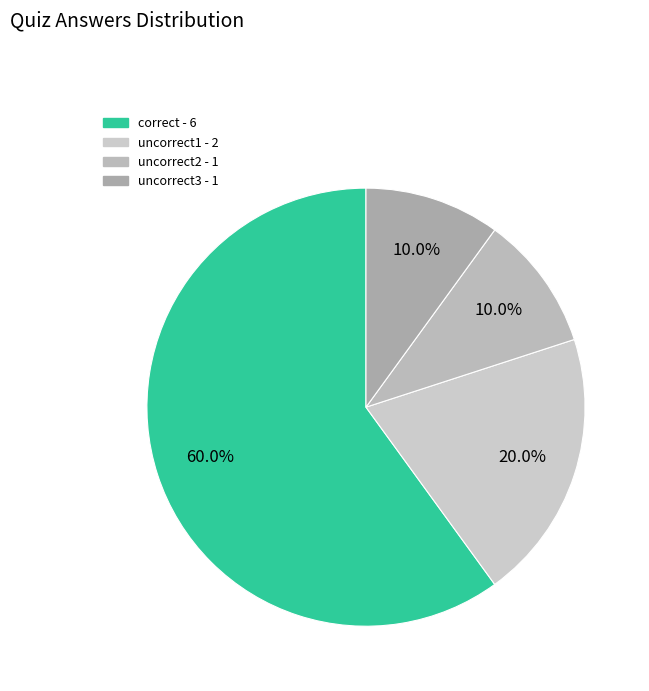

Which slice represents more than half of the pie?

correct